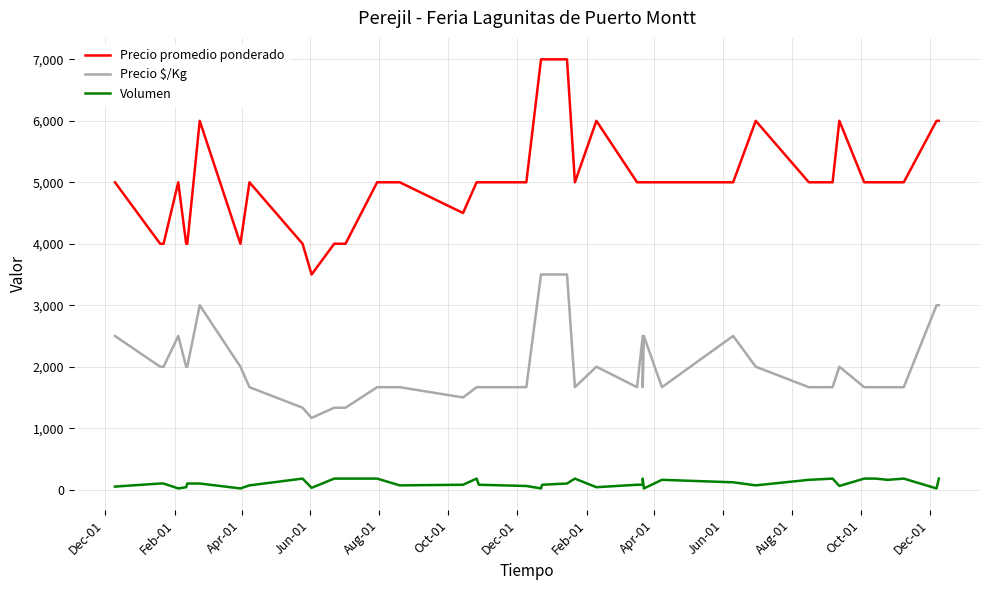

How many distinct data groups are displayed?

3